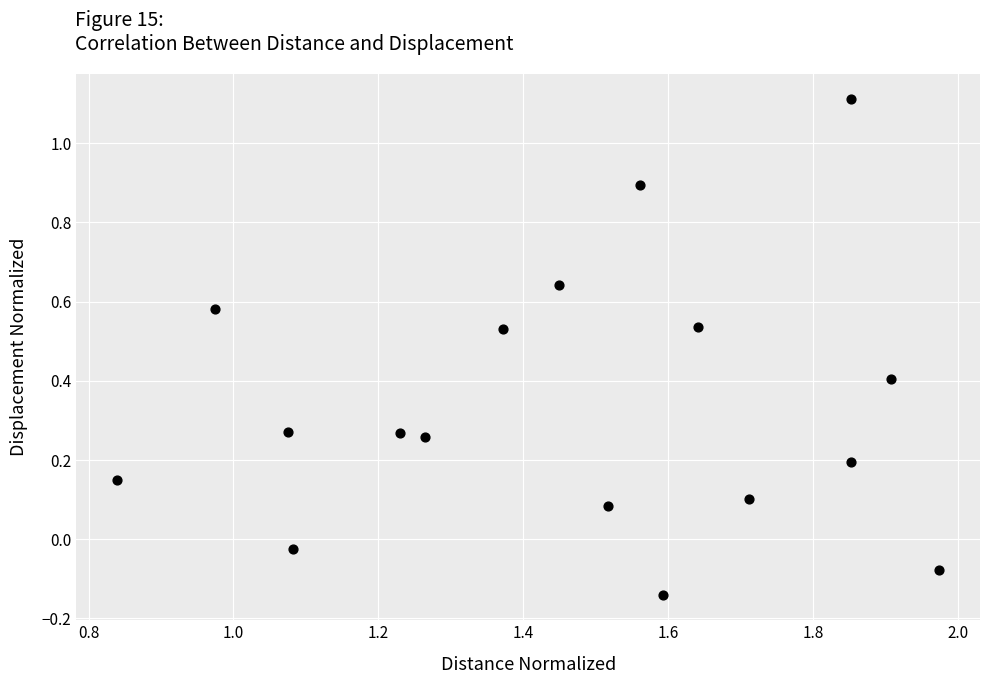

What is the range of Y values (max minus min)?

1.3